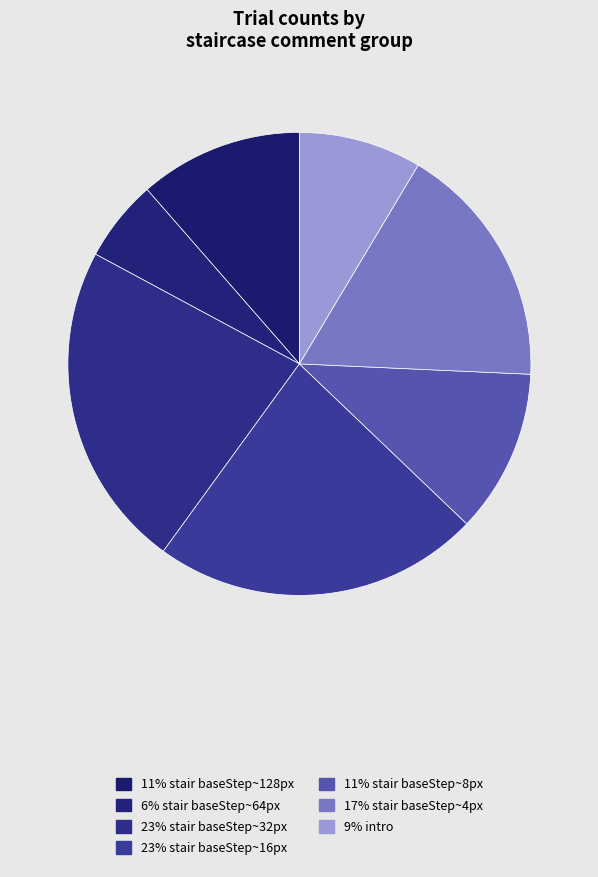

Rank the categories by value from lowest to highest.

stair baseStep~64px, intro, stair baseStep~128px, stair baseStep~8px, stair baseStep~4px, stair baseStep~32px, stair baseStep~16px